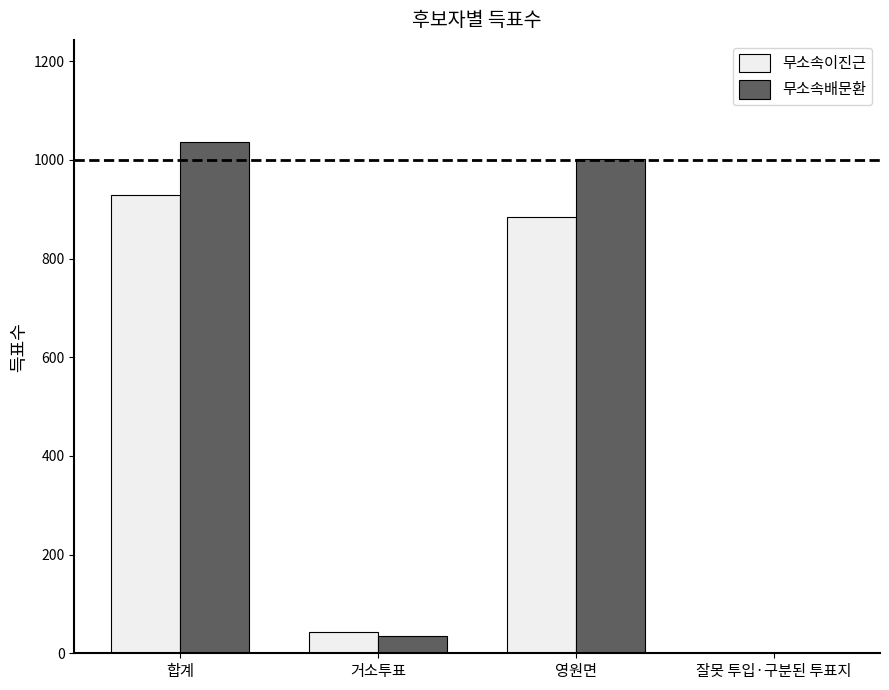

Reading left to right, what are all the values shown in this chart?

무소속이진근: 929	44	885	0
무소속배문환: 1036	35	1001	0